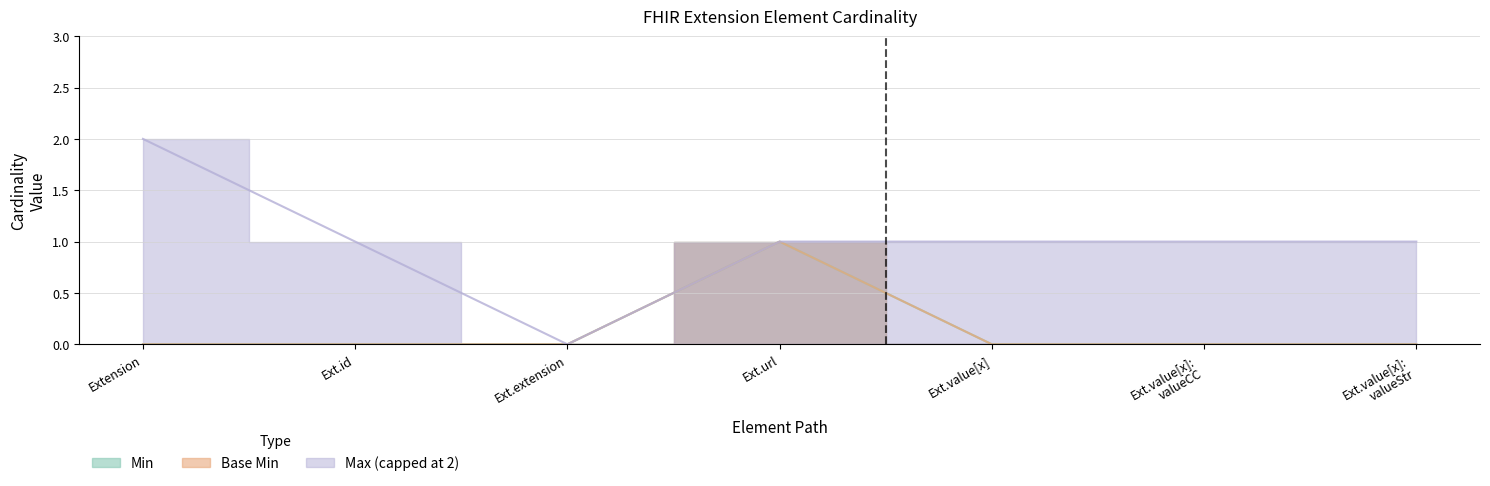

Does the chart display data point markers on the line(s)?

No